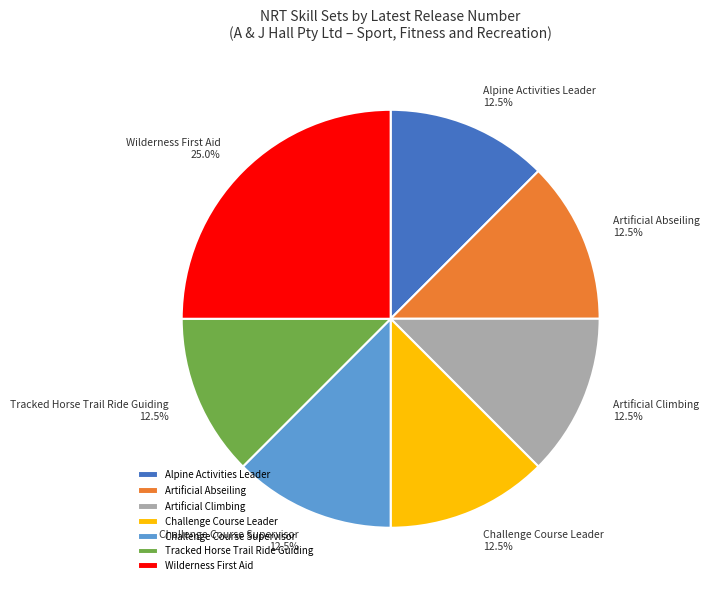

Count the number of slices in the pie.

7